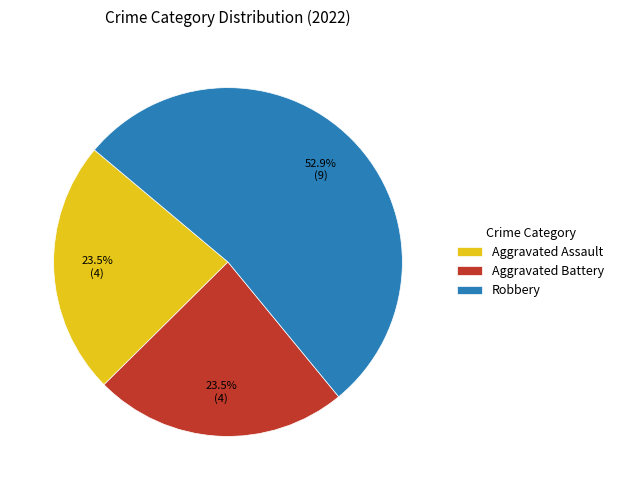

How many slices are in this pie chart?

3